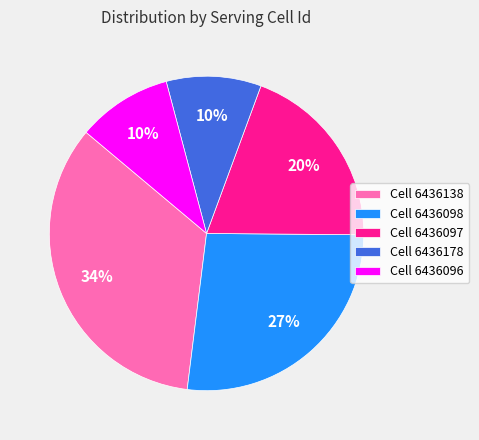

Is the sum of Cell 6436096 and Cell 6436178 greater than half?

No